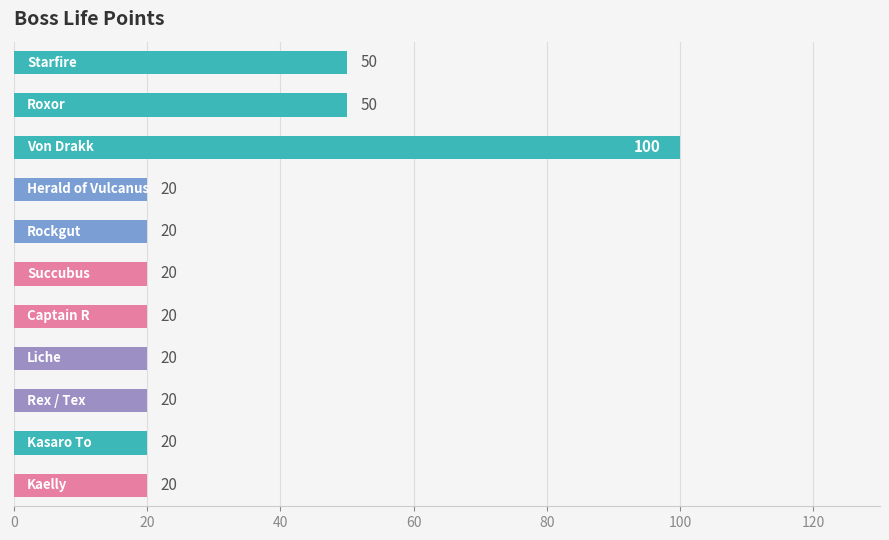

How many bars are there in total?

11